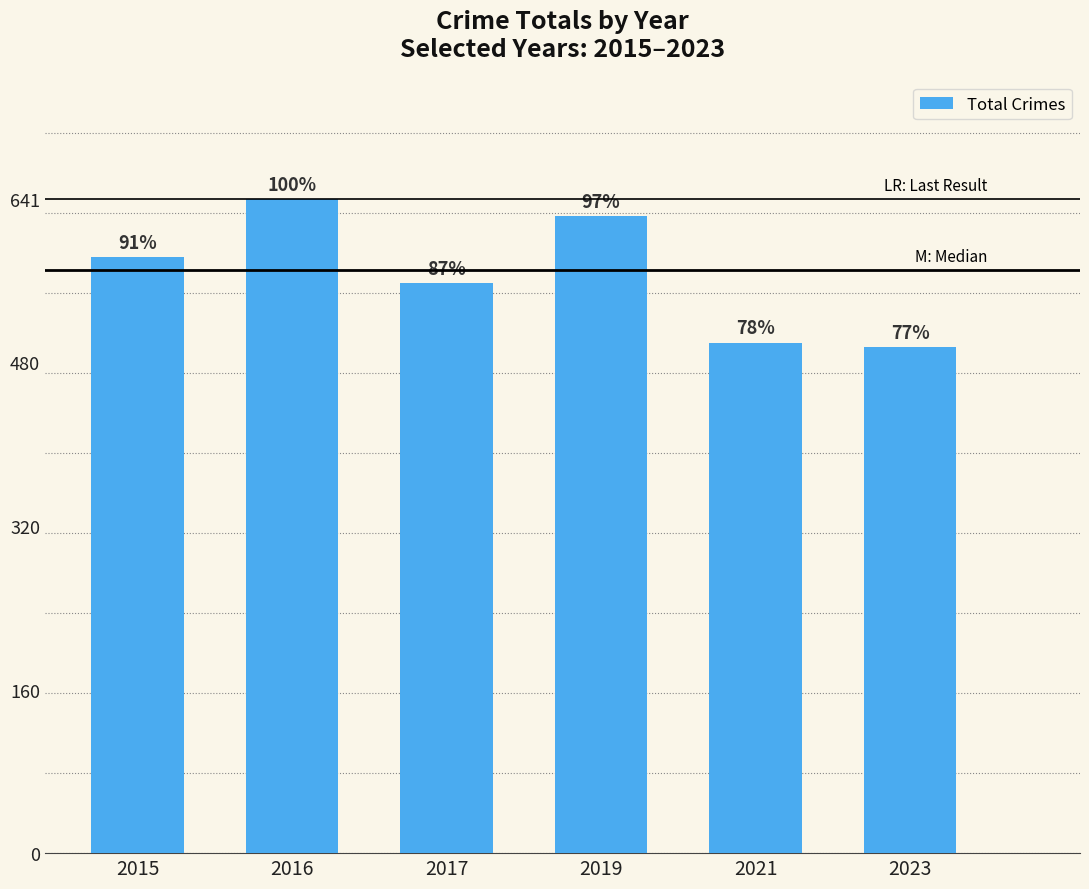

Rank the categories by value from lowest to highest.

2023, 2021, 2017, 2015, 2019, 2016